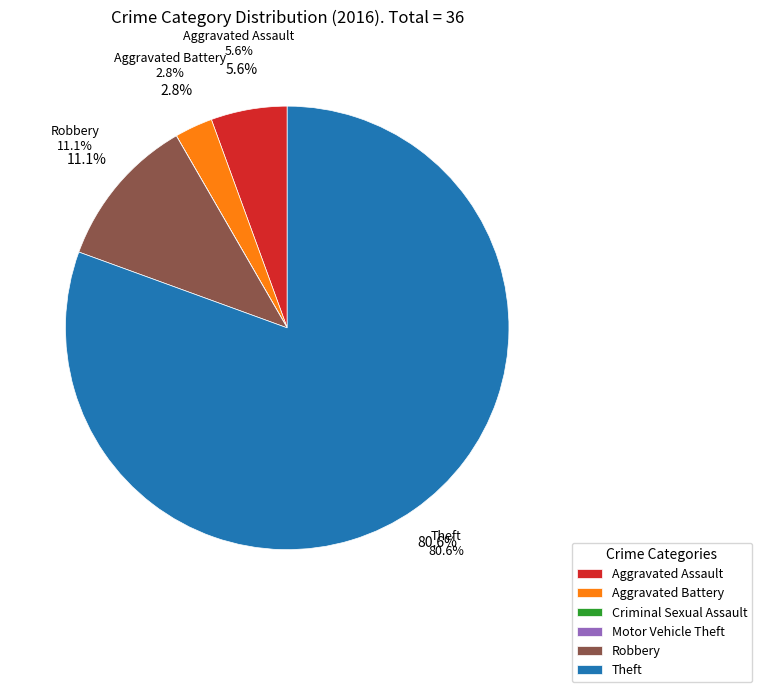

To the nearest percent, what portion does Aggravated Assault represent?

6%